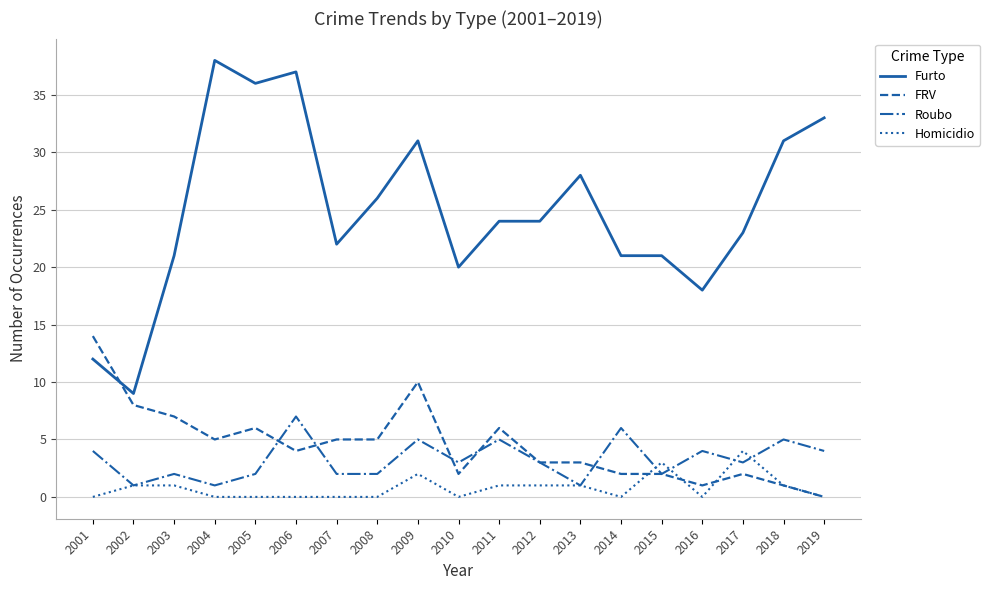

True or false: Homicidio and Roubo intersect in this chart.

True